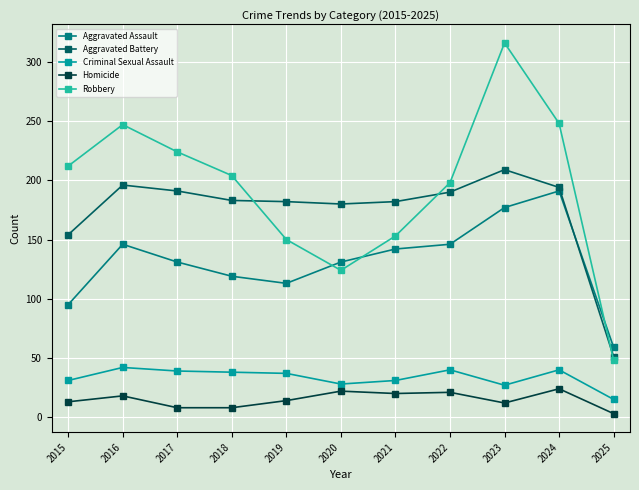

What is the difference between the maximum and minimum values in the Criminal Sexual Assault series?

27